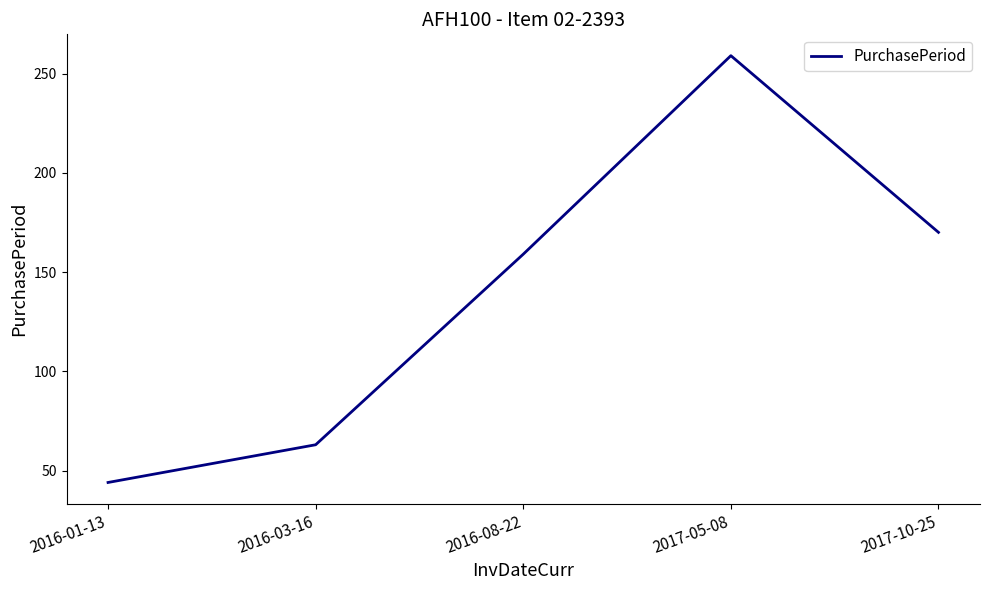

The value at 2016-01-13 is 27. True or false?

False